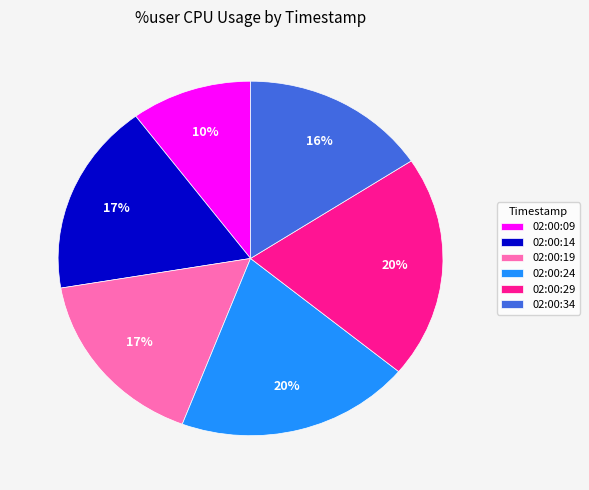

Is the sum of 02:00:34 and 02:00:24 greater than half?

No